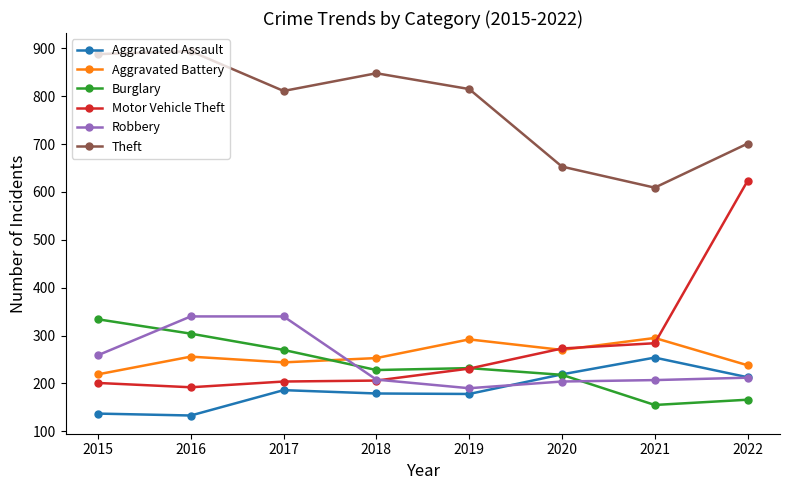

The value of Motor Vehicle Theft at 2021 is 284. True or false?

True